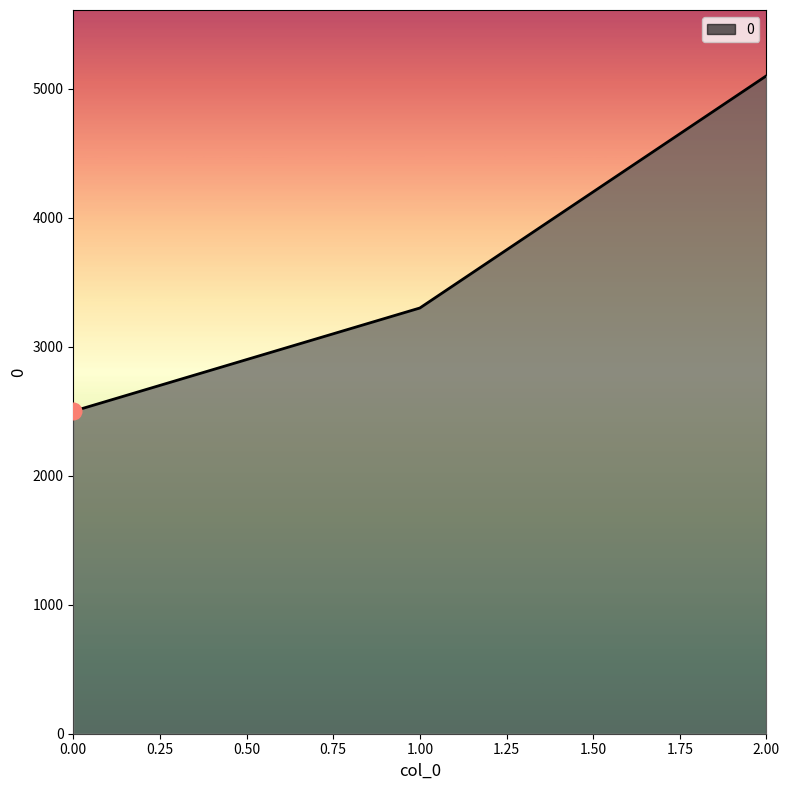

Reading left to right, what are all the values shown in this chart?

0.00=2500	1.00=3300	2.00=5100